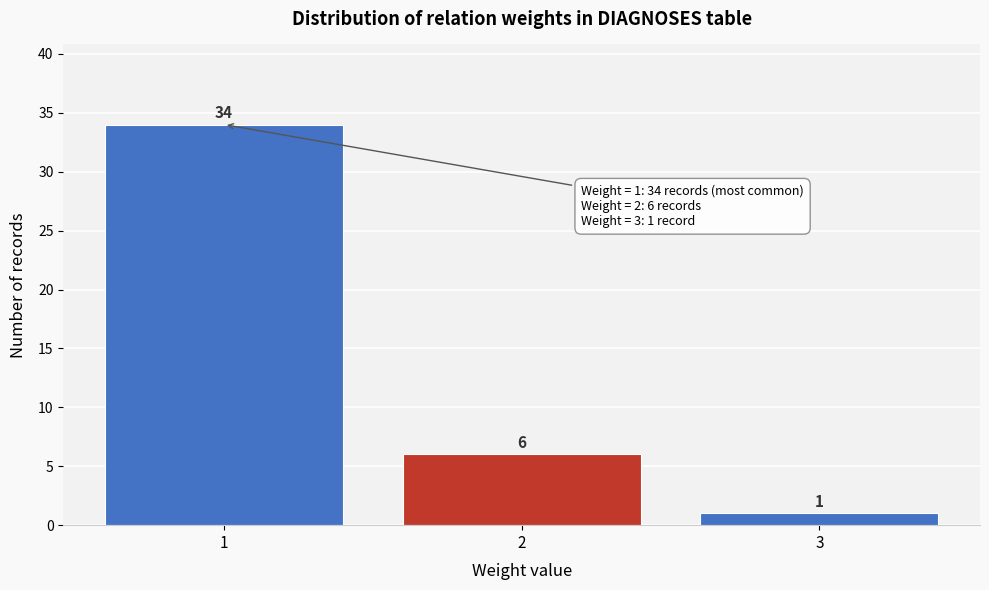

Reading right to left, extract all data points from this chart.

1	6	34